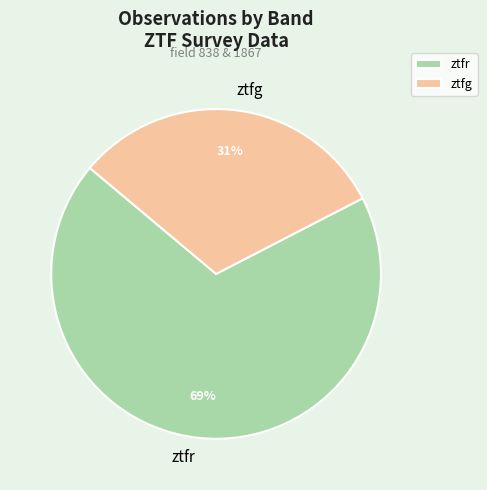

To the nearest percent, what percentage of the pie is ztfg?

31%